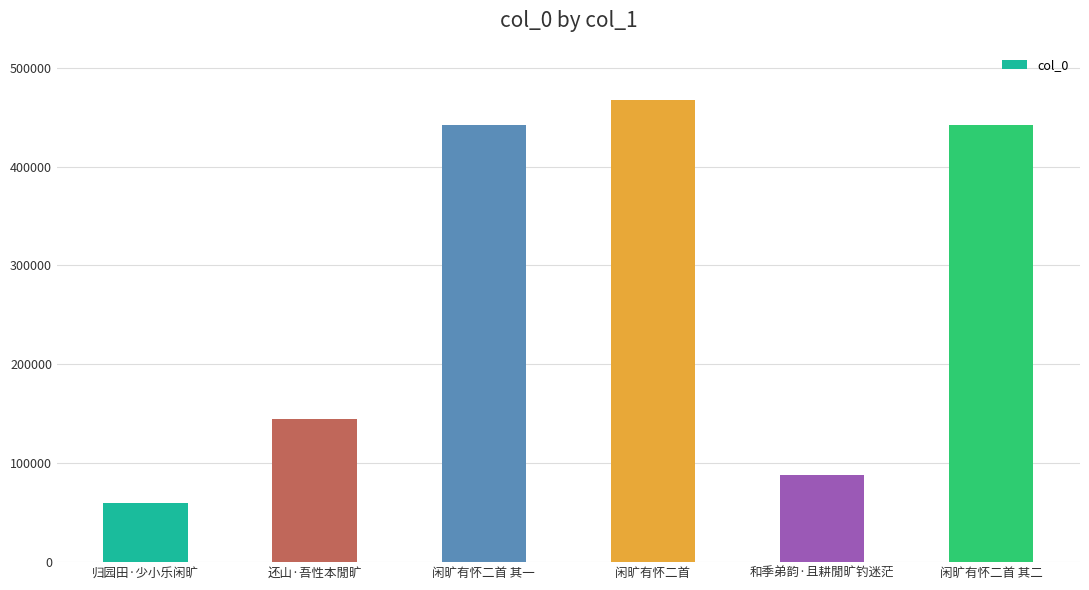

Which label corresponds to the smallest value in the chart?

归园田·少小乐闲旷